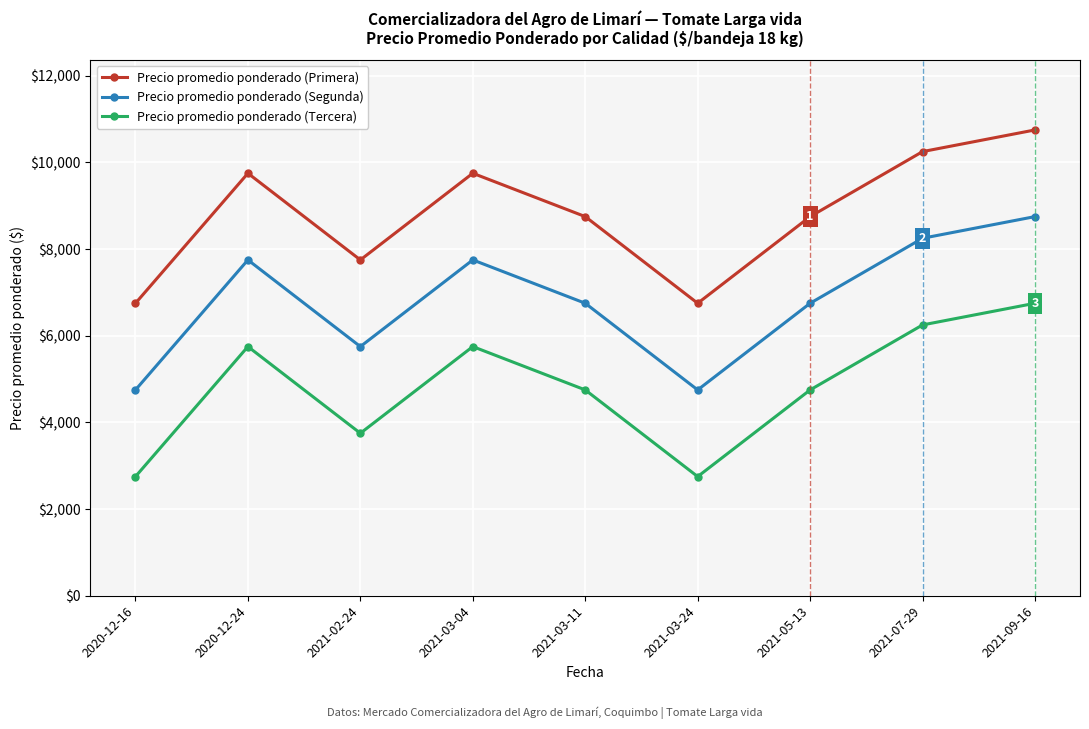

True or false: Precio promedio ponderado (Tercera) and Precio promedio ponderado (Primera) intersect in this chart.

False